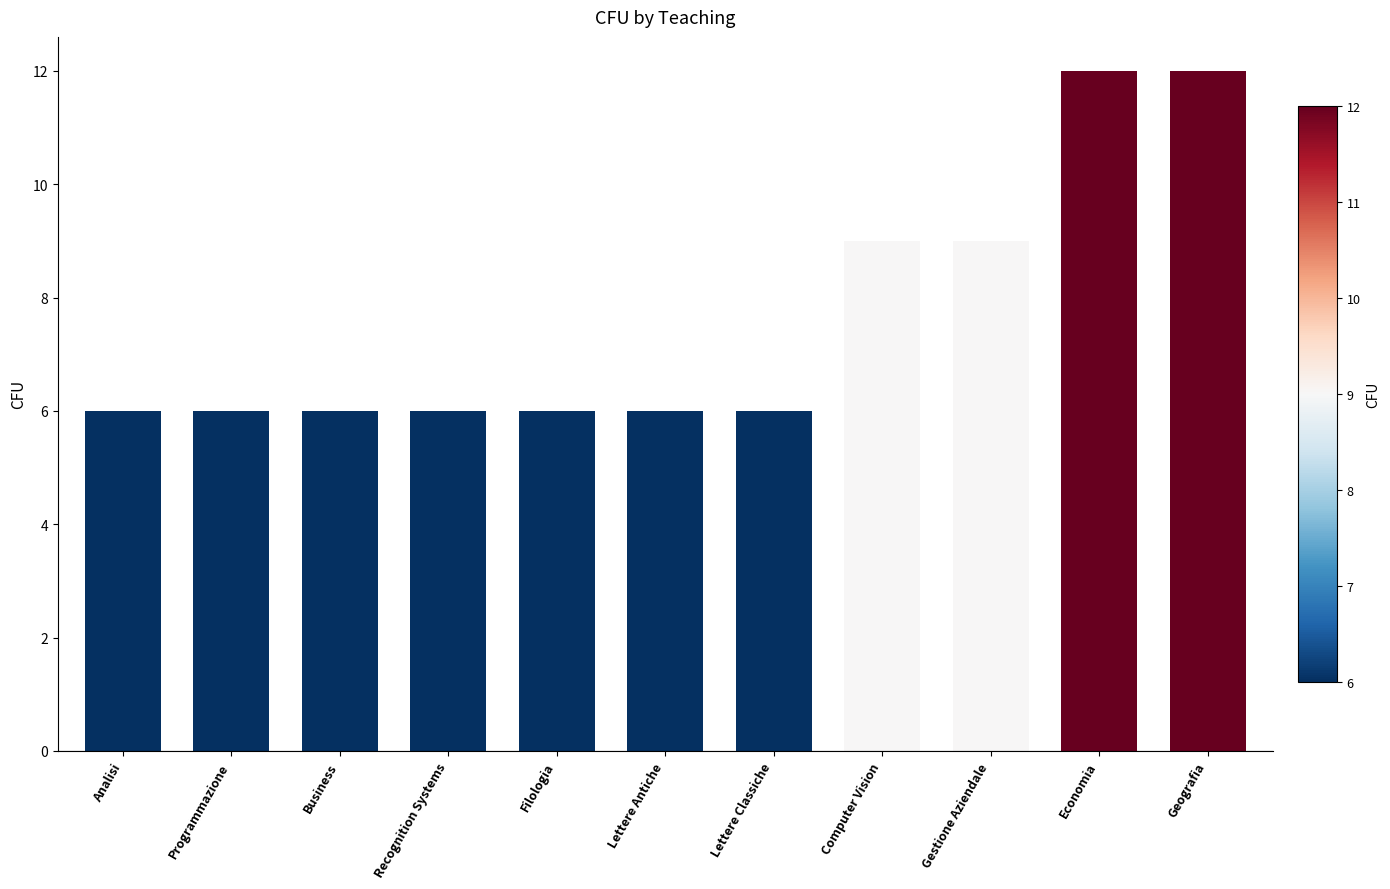

What is the value of the 5th bar from the left?

6